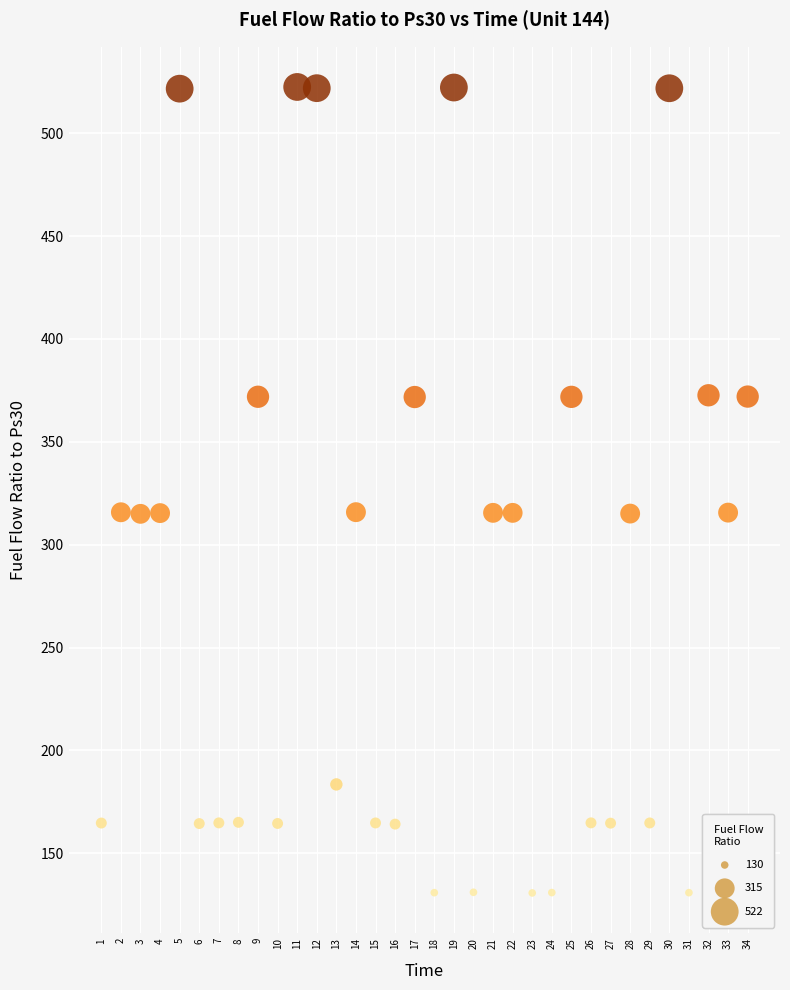

What is the range of Y values (max minus min)?

391.8